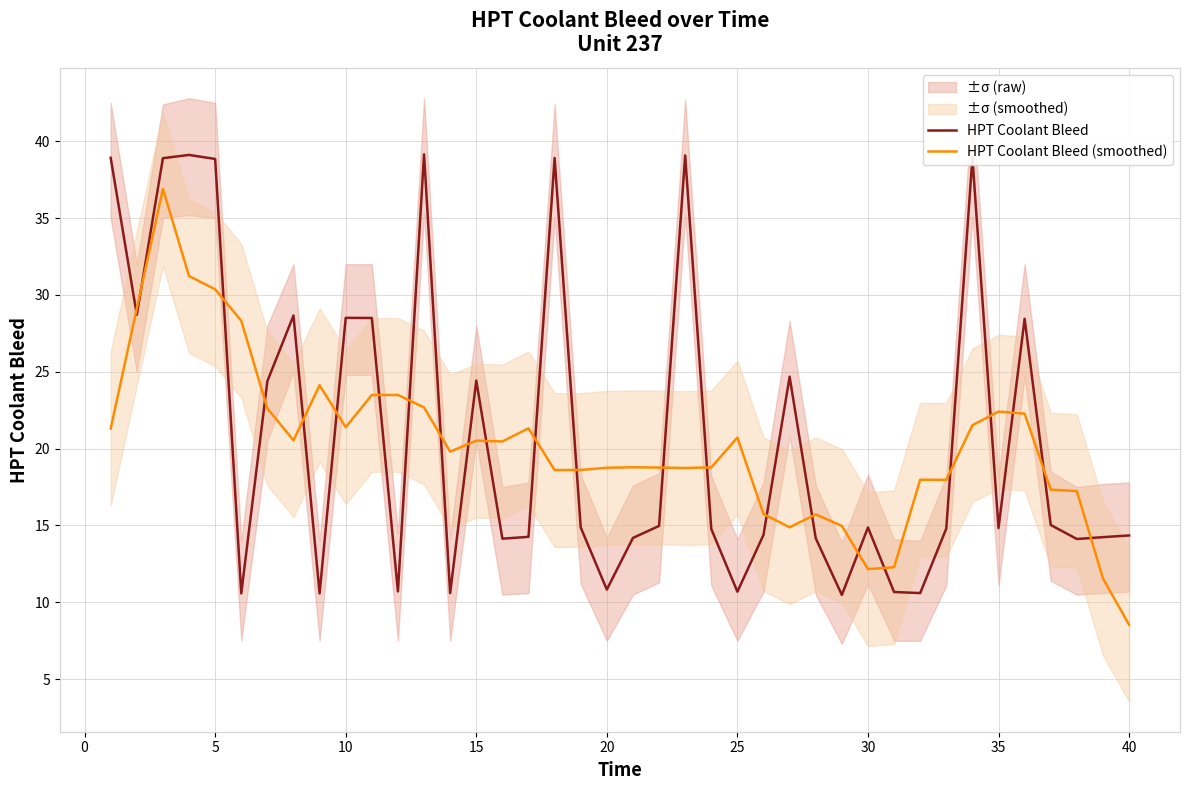

Which series ends up on top after the final intersection of HPT Coolant Bleed (smoothed) and HPT Coolant Bleed?

HPT Coolant Bleed